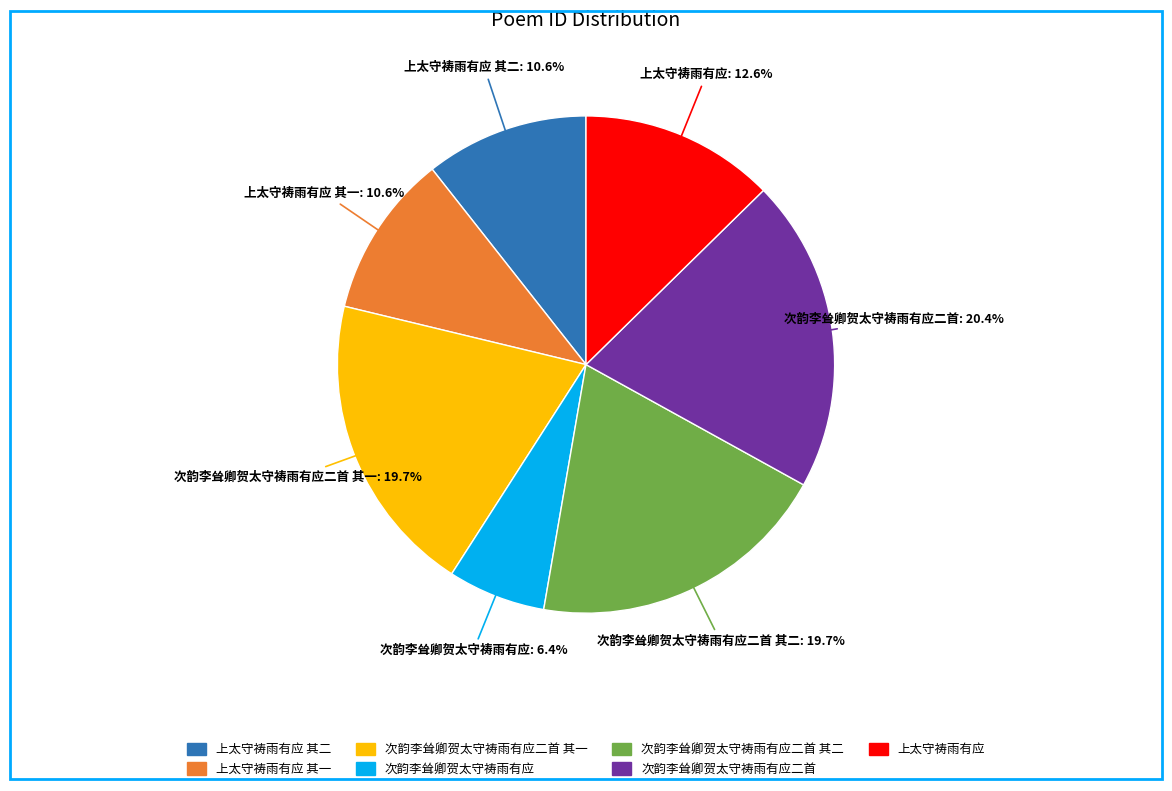

Does any single category account for the majority?

No